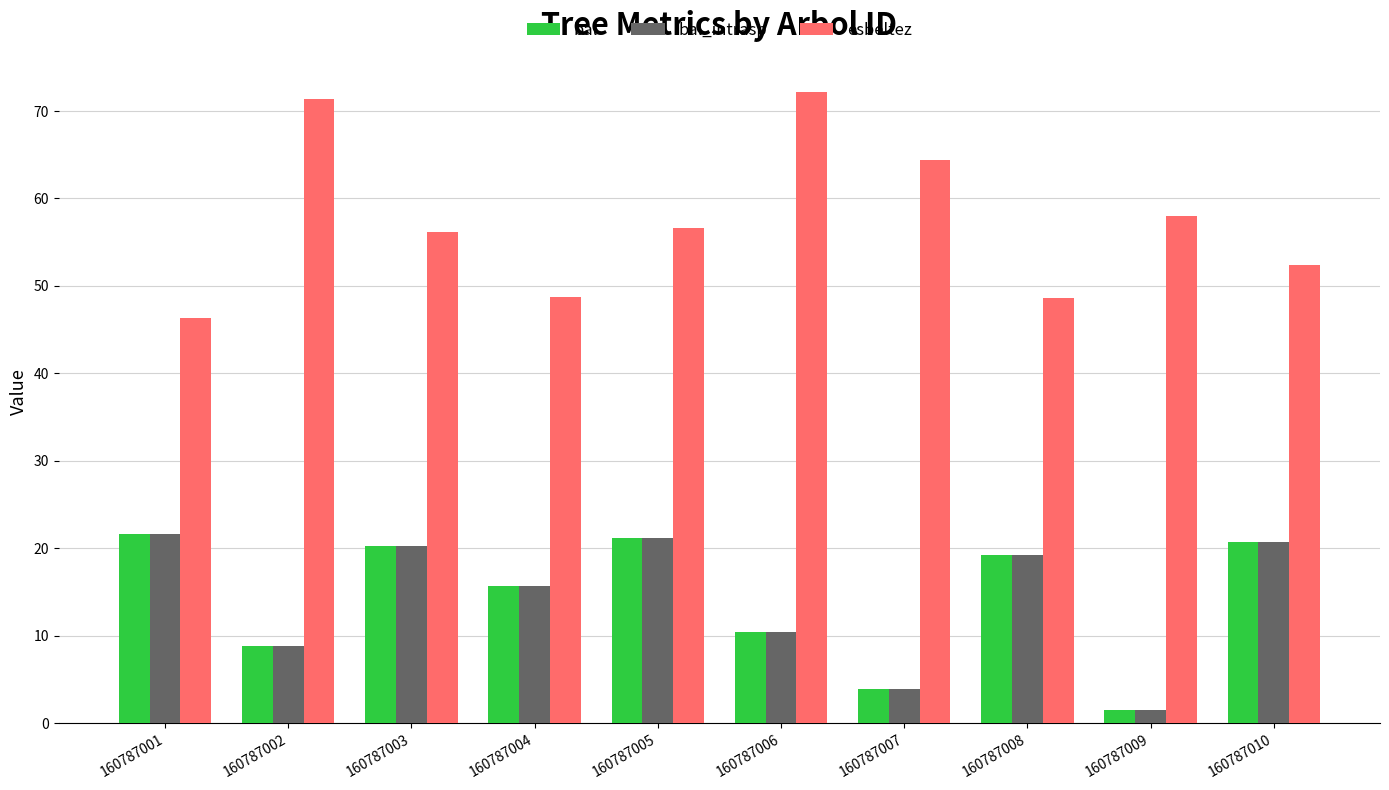

What is the value of the esbeltez bar at the 5th from the left?

56.6